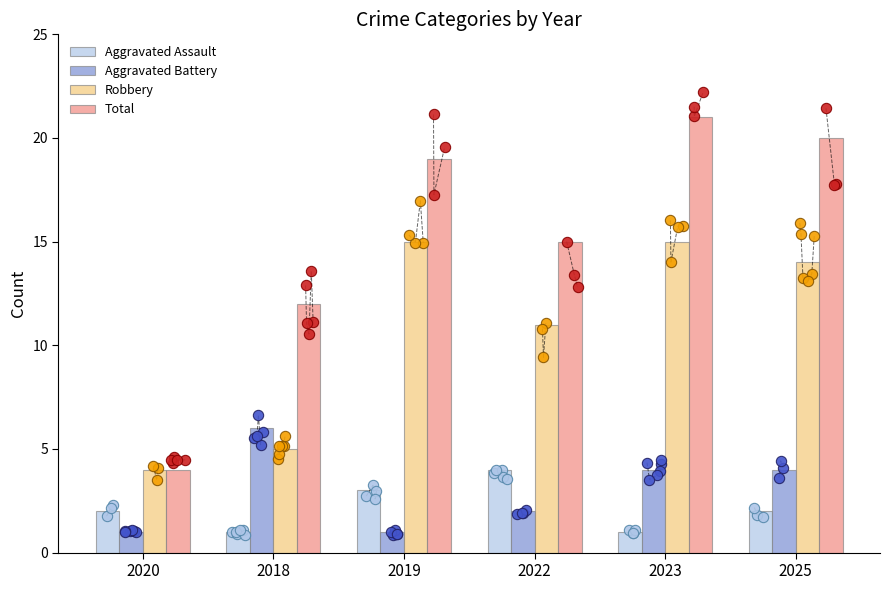

At which category is the sum across all series the highest?

2023